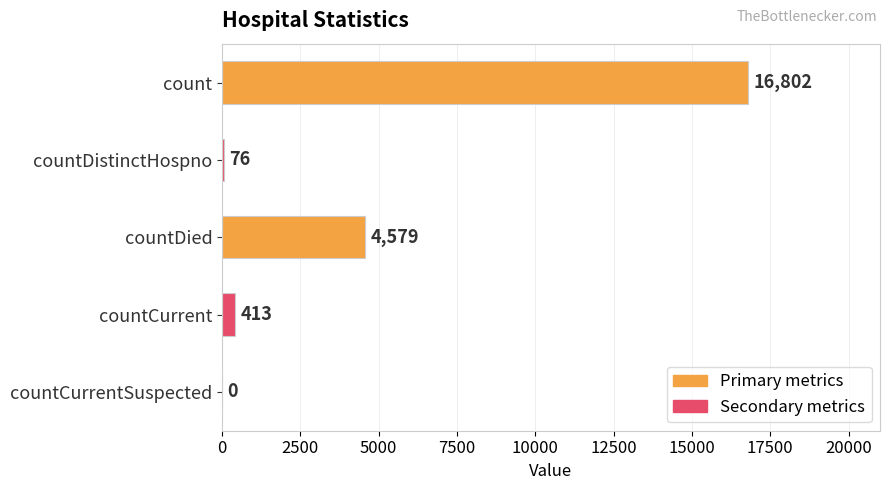

What is the sum of all values?

21870